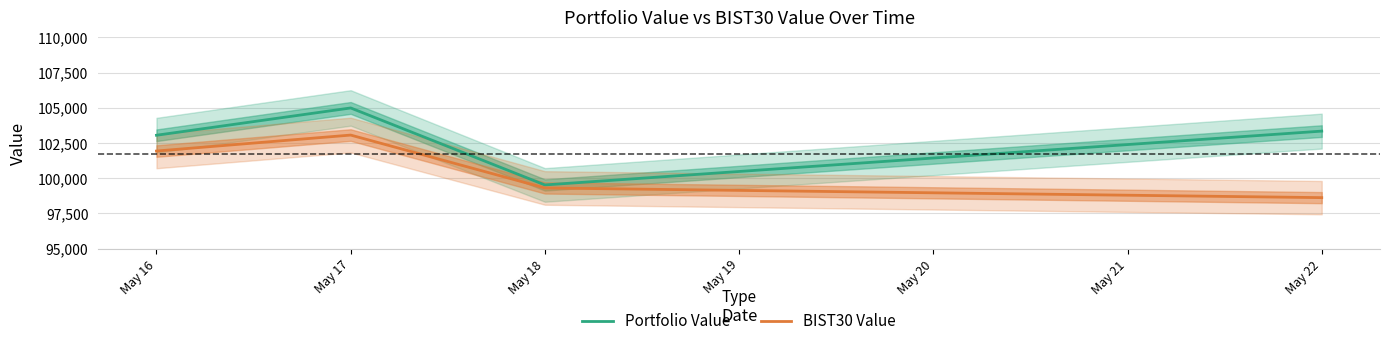

True or false: Portfolio Value and BIST30 Value cross at least once.

False